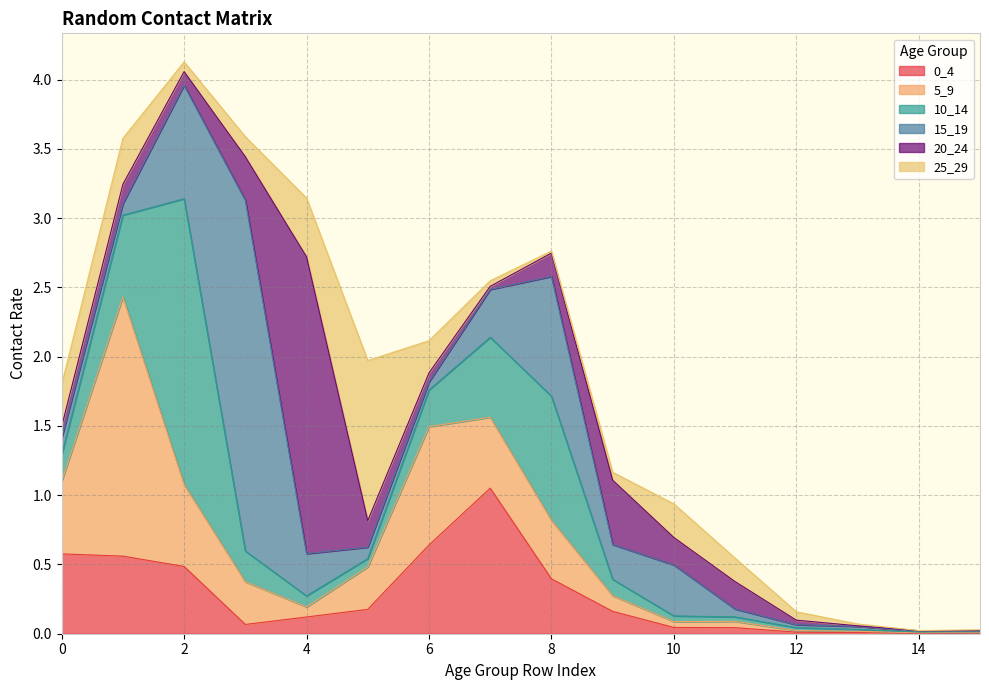

Is it true that 15_19 equals 0.6 at 10?

False